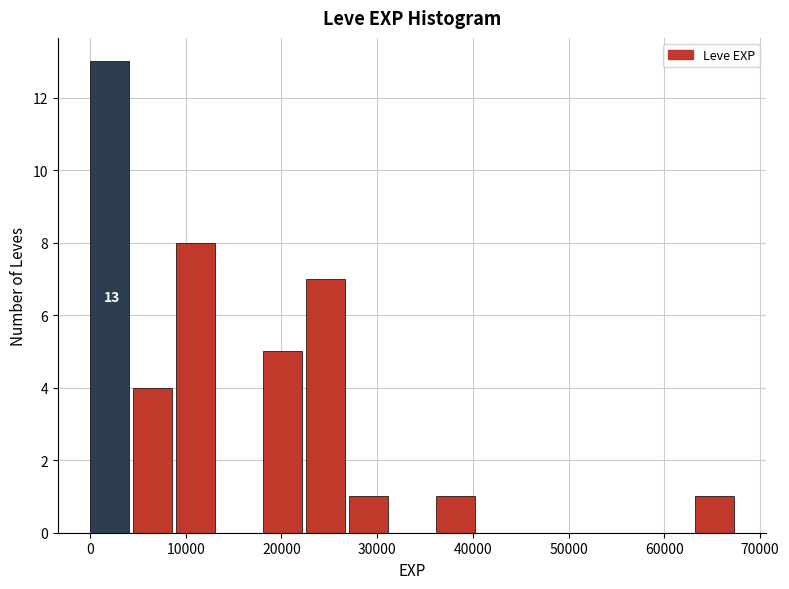

Which range on the x-axis has the tallest bar?

0 to 5000